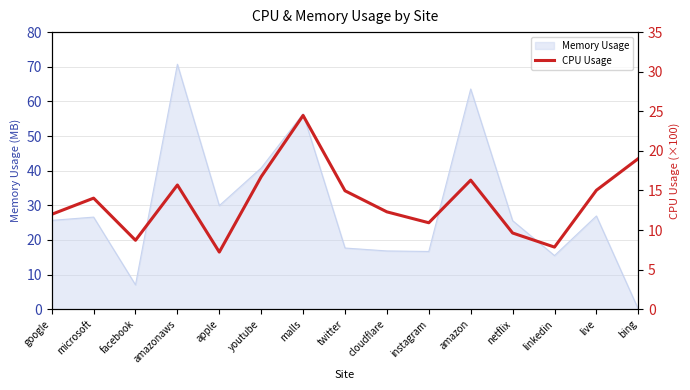

Is it true that Memory Usage equals 16.7 at instagram?

True